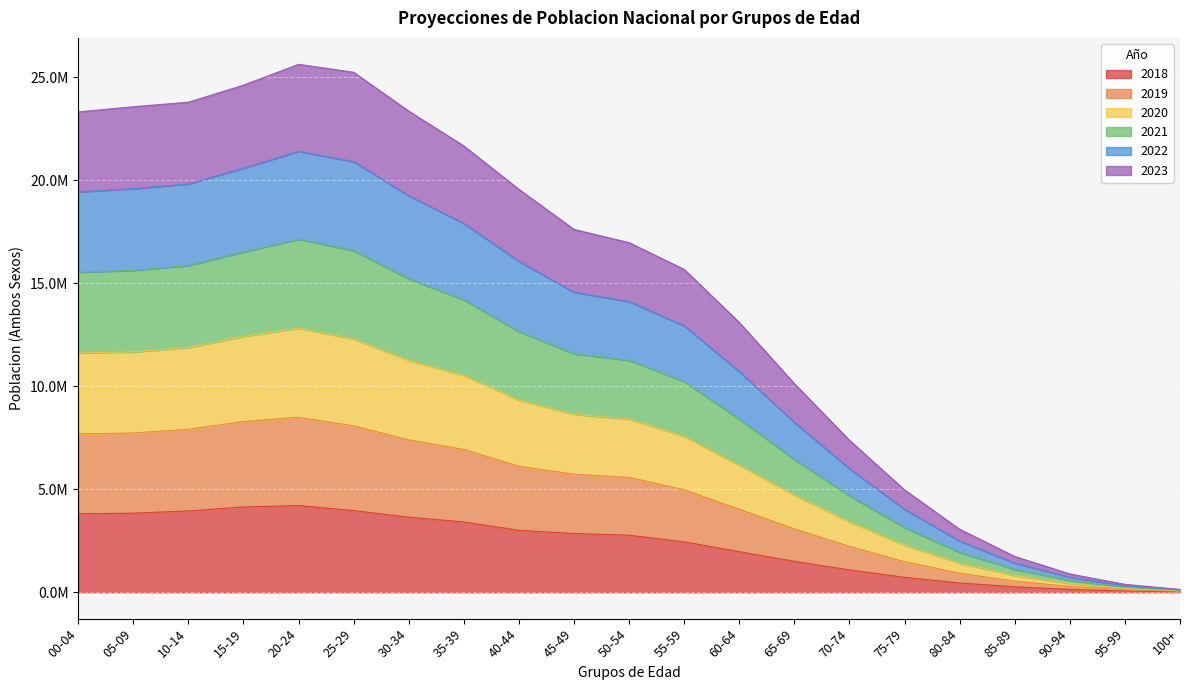

Which category has the lowest value in the 2020 series?

100+